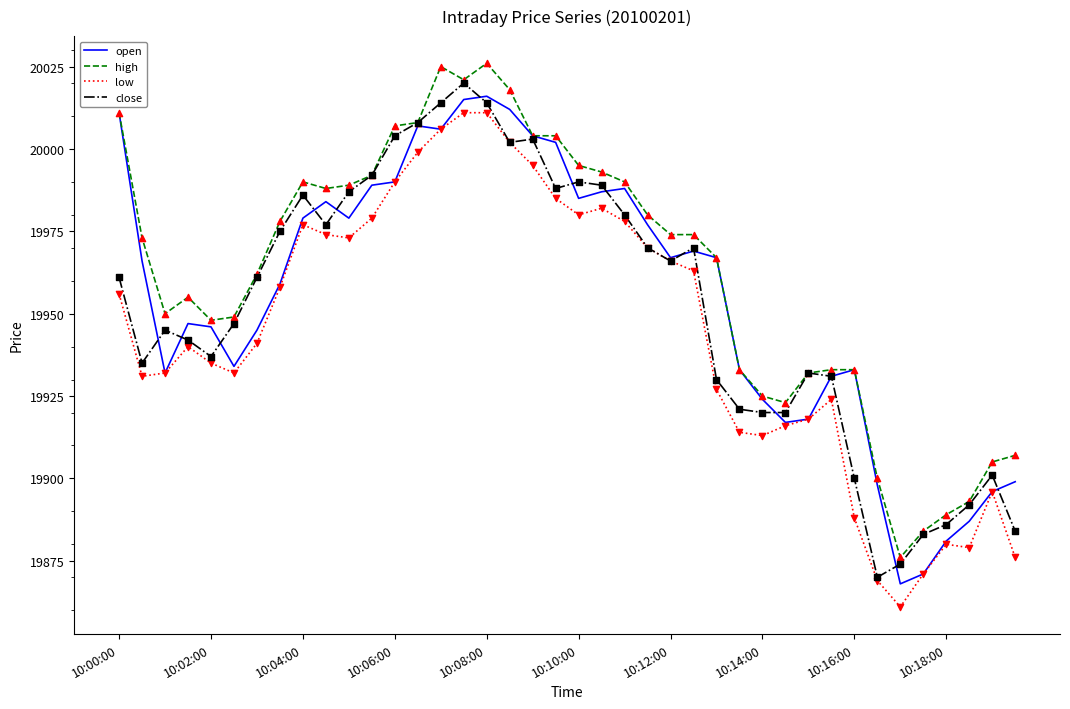

True or false: low and high intersect in this chart.

False